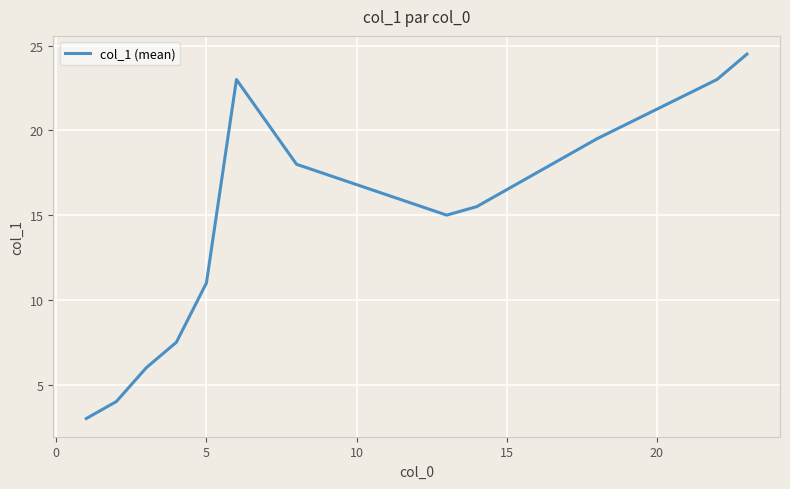

What is the difference between the maximum and minimum values?

21.5